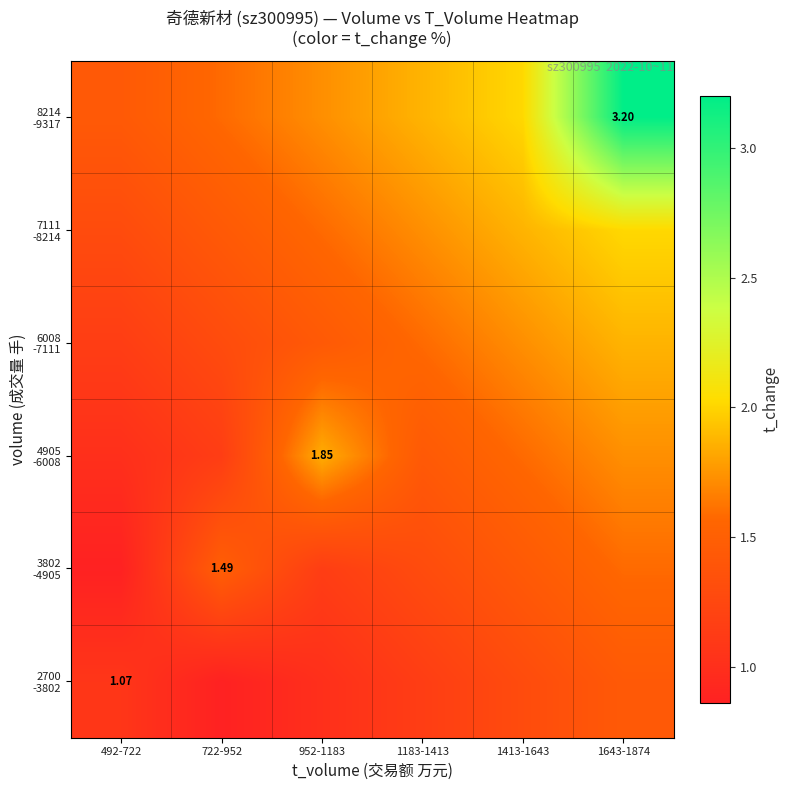

Between 722-952 and 1413-1643, which is larger?

1413-1643